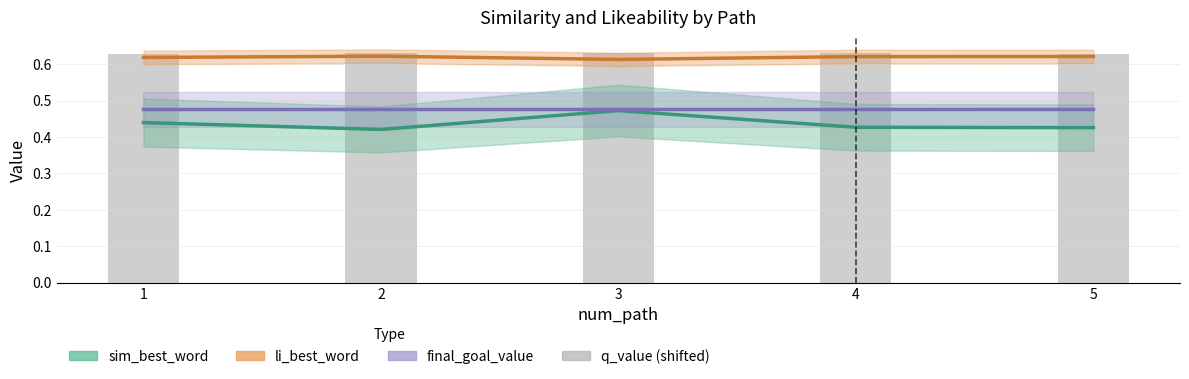

Which category has the highest value across all series?

4